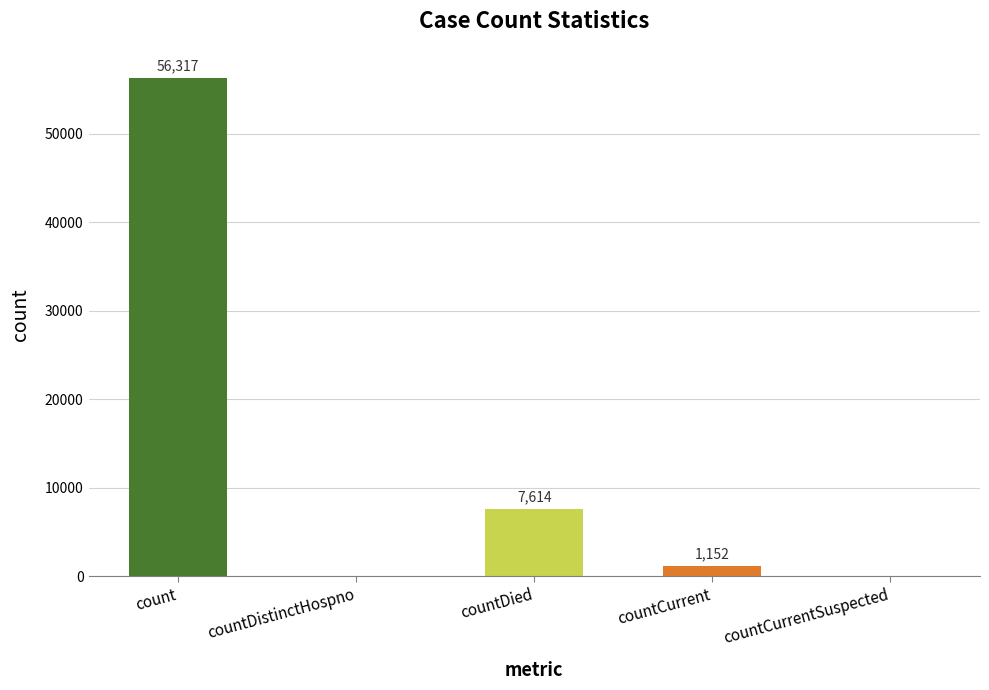

Is it true that the value at countDied is 7614?

True